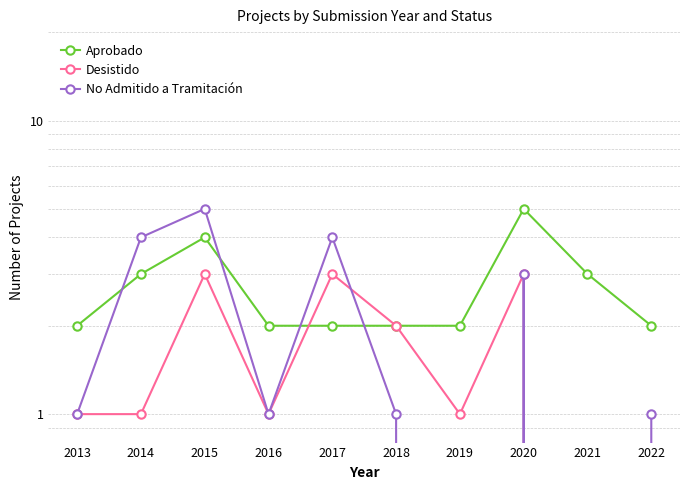

Is it true that Desistido equals 2 at 2013?

False